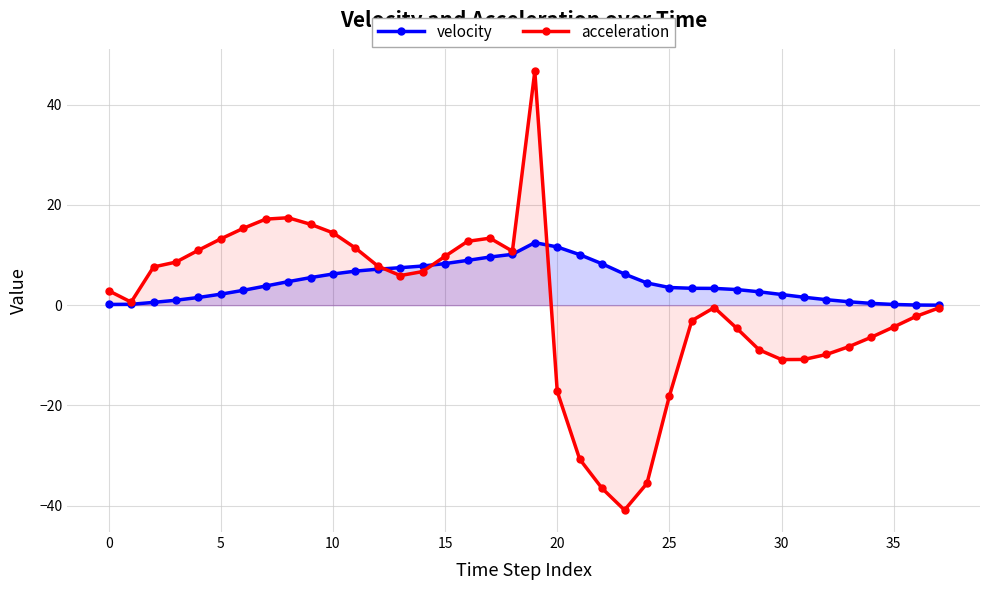

After their last crossing, which series has the higher values: acceleration or velocity?

velocity